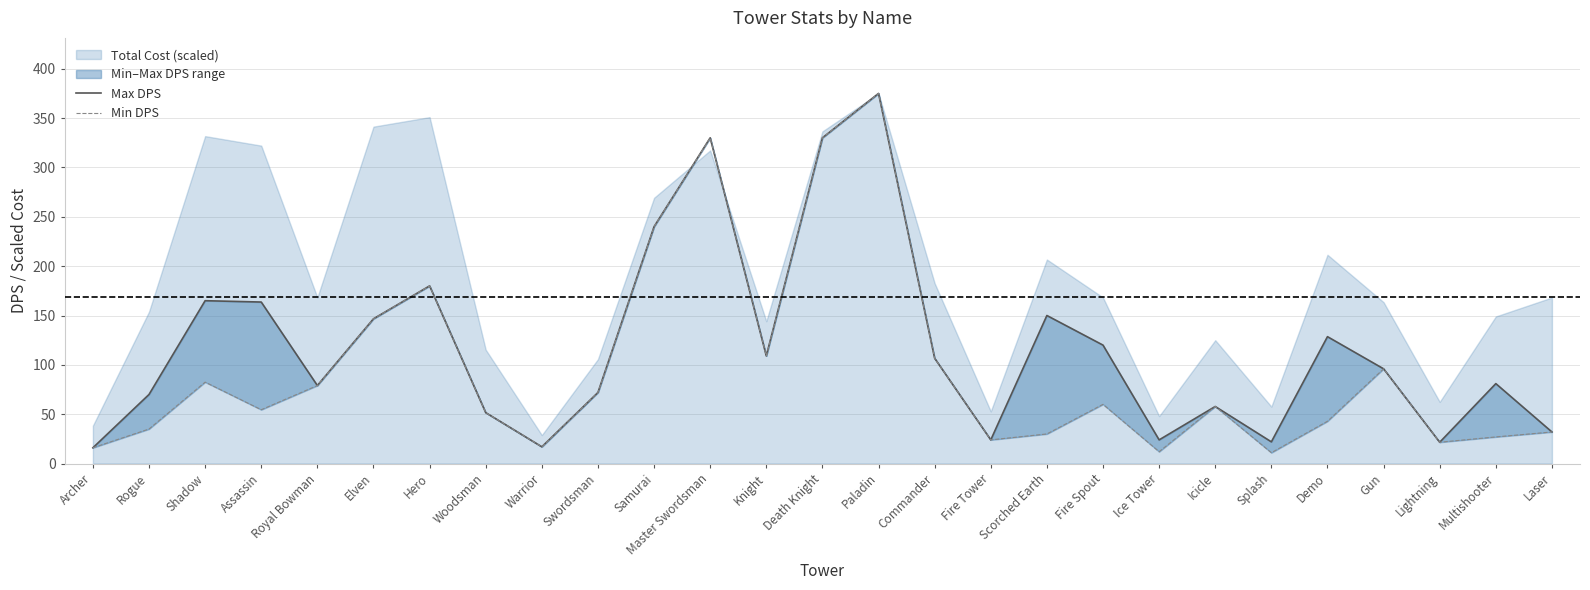

At which label does Max DPS first exceed 96?

Shadow